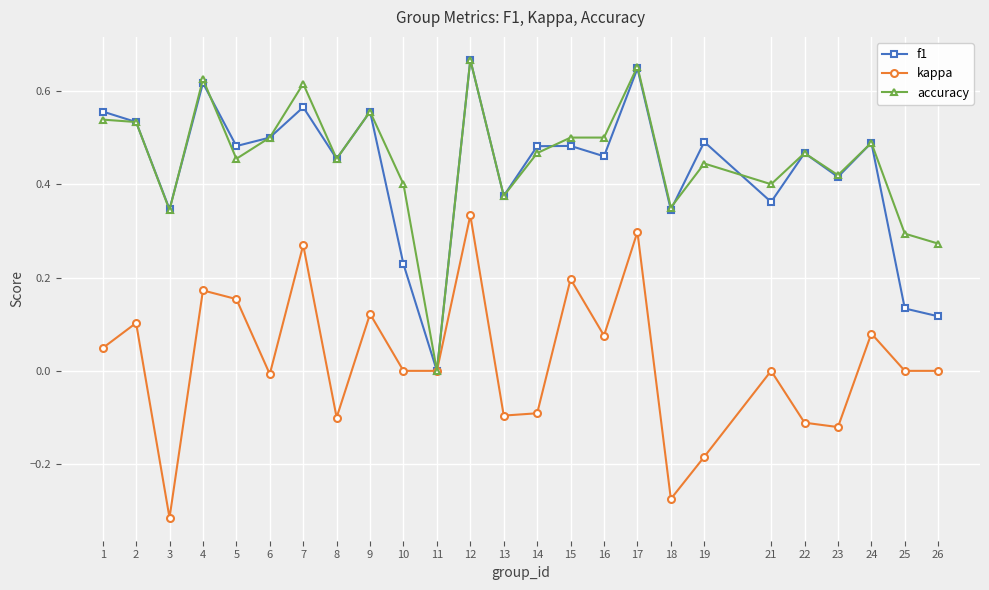

Which series changed the most between 23 and 25?

f1